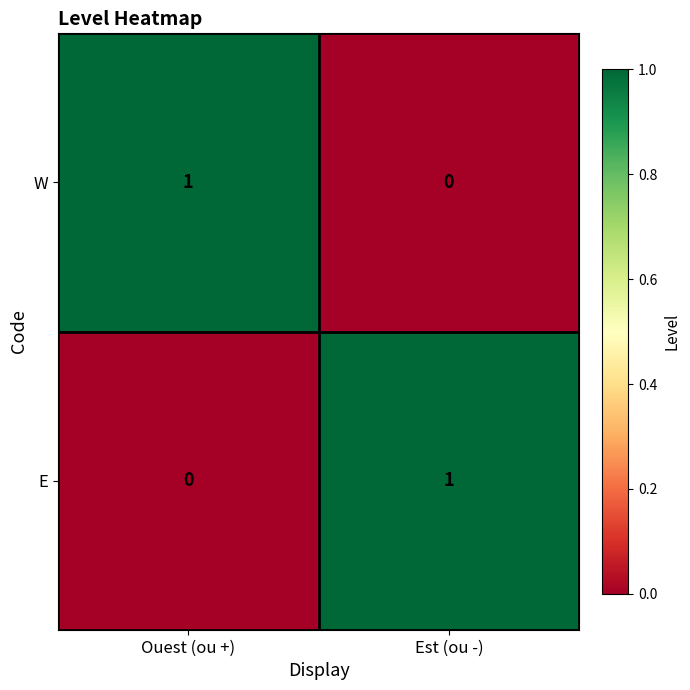

Rank the categories by W value from highest to lowest.

Ouest (ou +), Est (ou -)